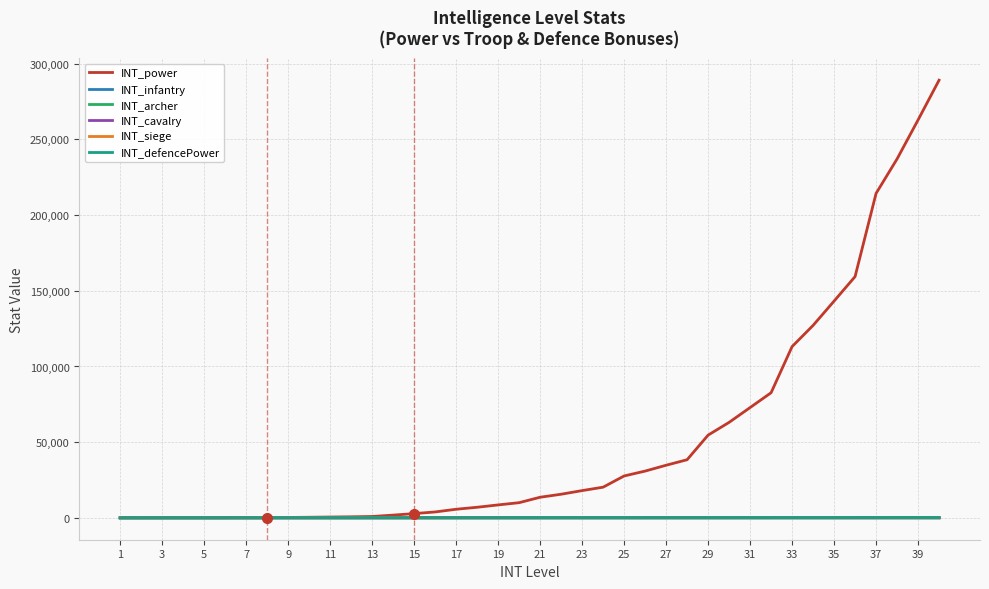

True or false: INT_archer and INT_siege intersect in this chart.

False